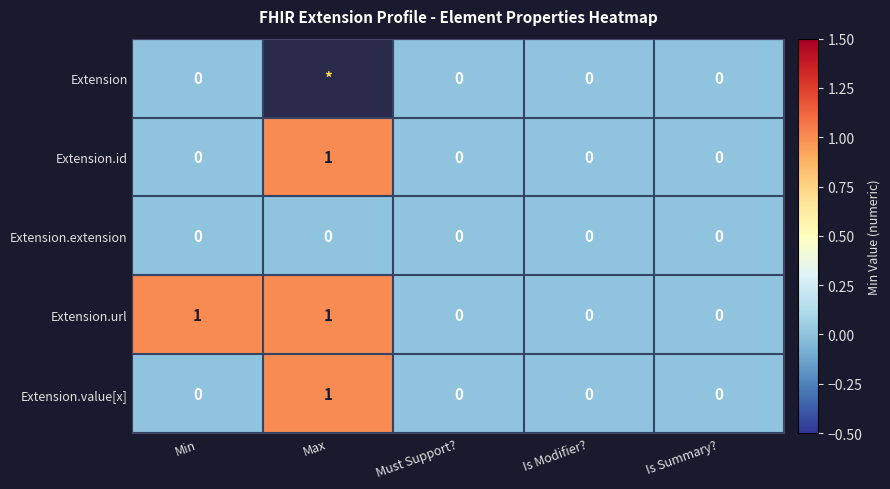

The Extension.extension series shows 0 at Must Support?. True or false?

True